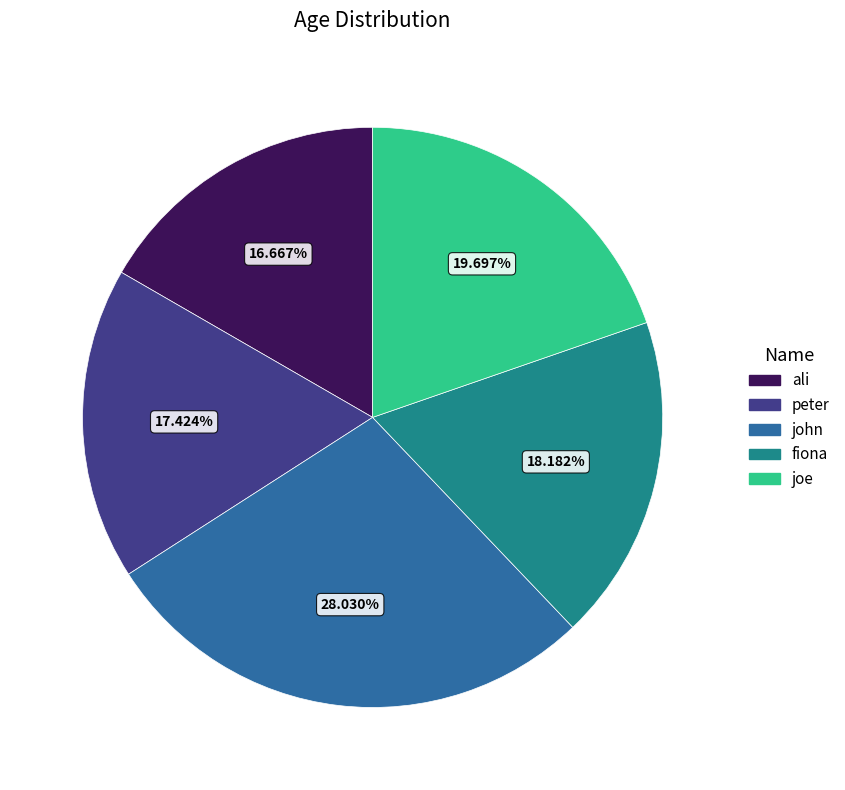

True or false: peter accounts for 17% of the total.

True